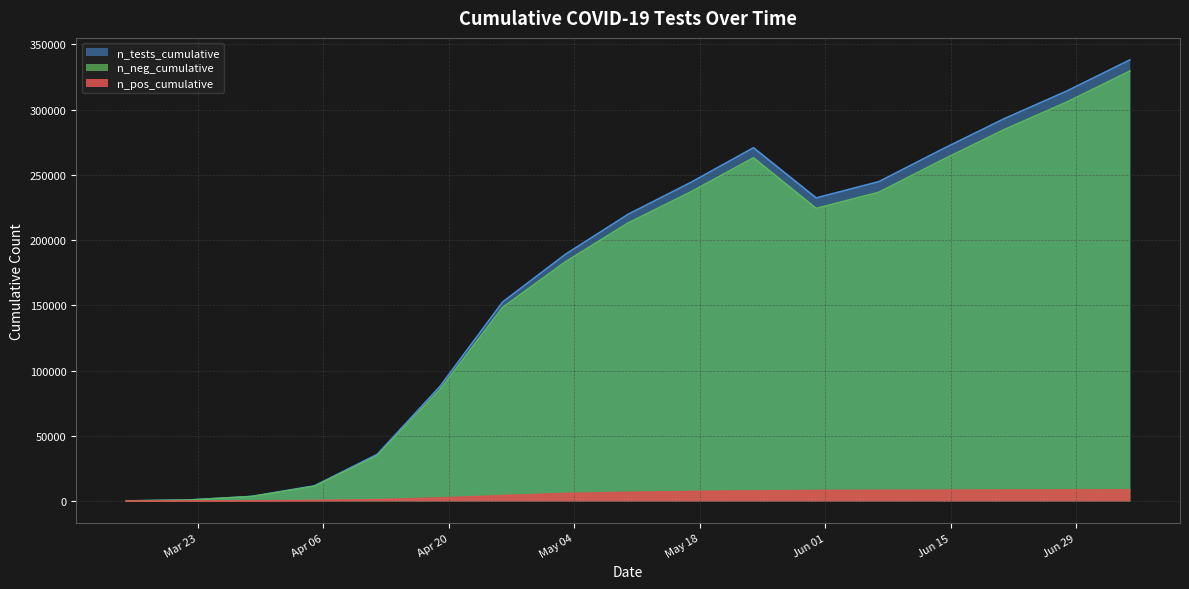

Which series has the largest total across all categories?

n_tests_cumulative